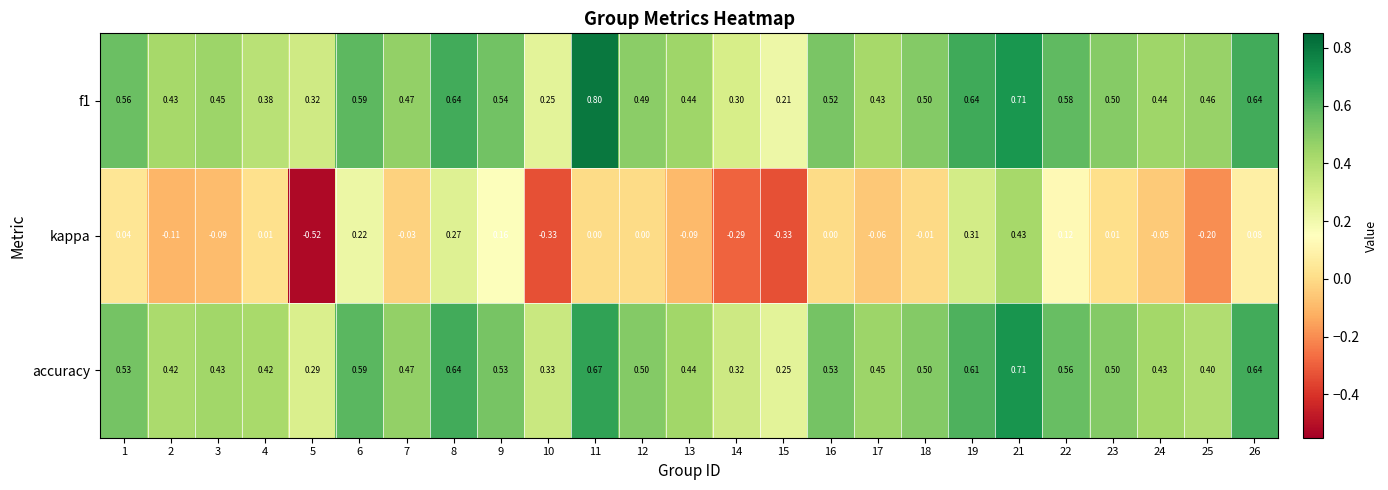

At 14, list the series in order from smallest to largest.

kappa, f1, accuracy